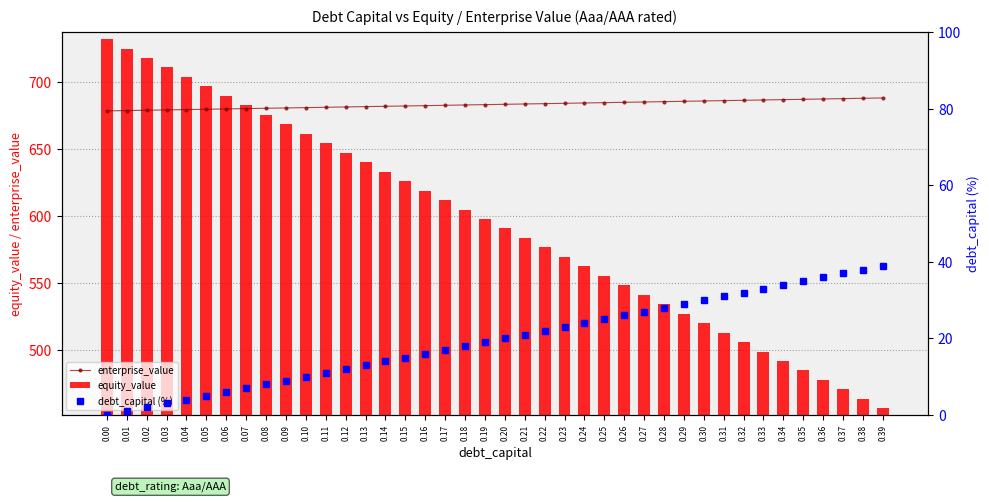

How many values in debt_capital (%) are above zero?

39